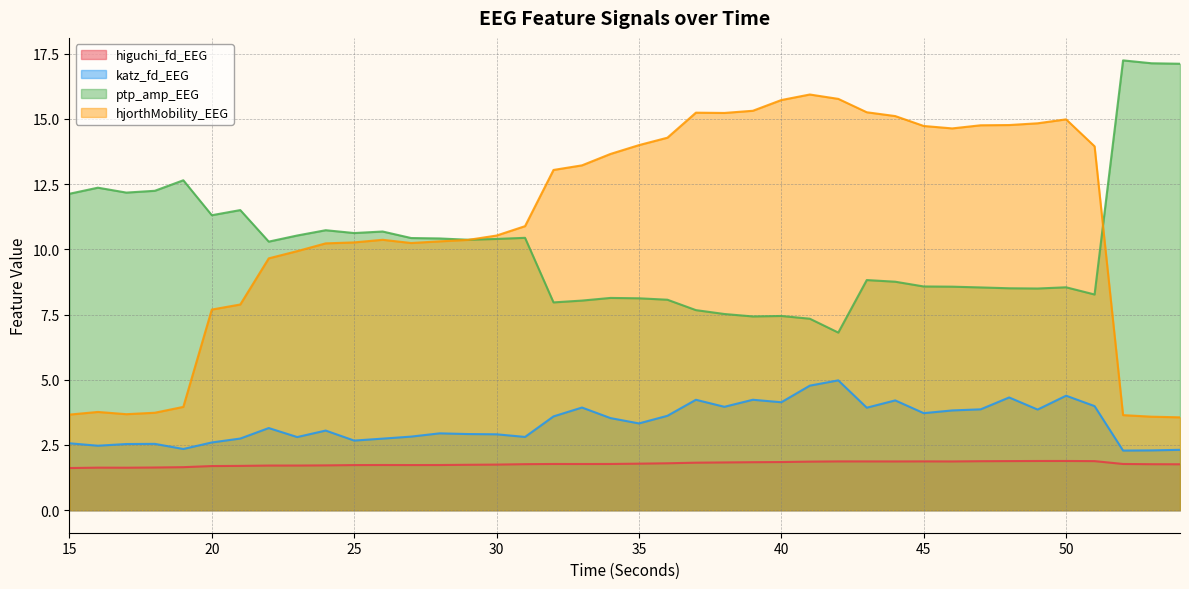

List the labels in order of higuchi_fd_EEG value, smallest first.

15, 17, 16, 18, 19, 20, 21, 22, 23, 24, 25, 27, 28, 26, 29, 30, 54, 53, 31, 33, 32, 34, 52, 35, 36, 37, 38, 39, 40, 41, 46, 44, 43, 42, 45, 47, 51, 48, 49, 50